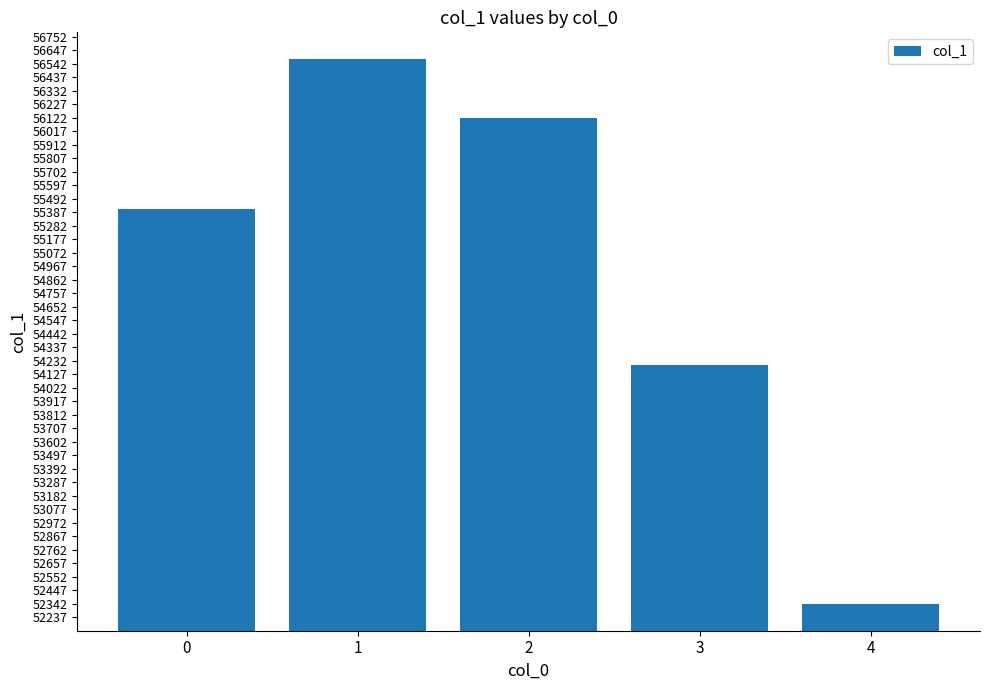

Are the bars grouped side by side (vs. stacked)?

No